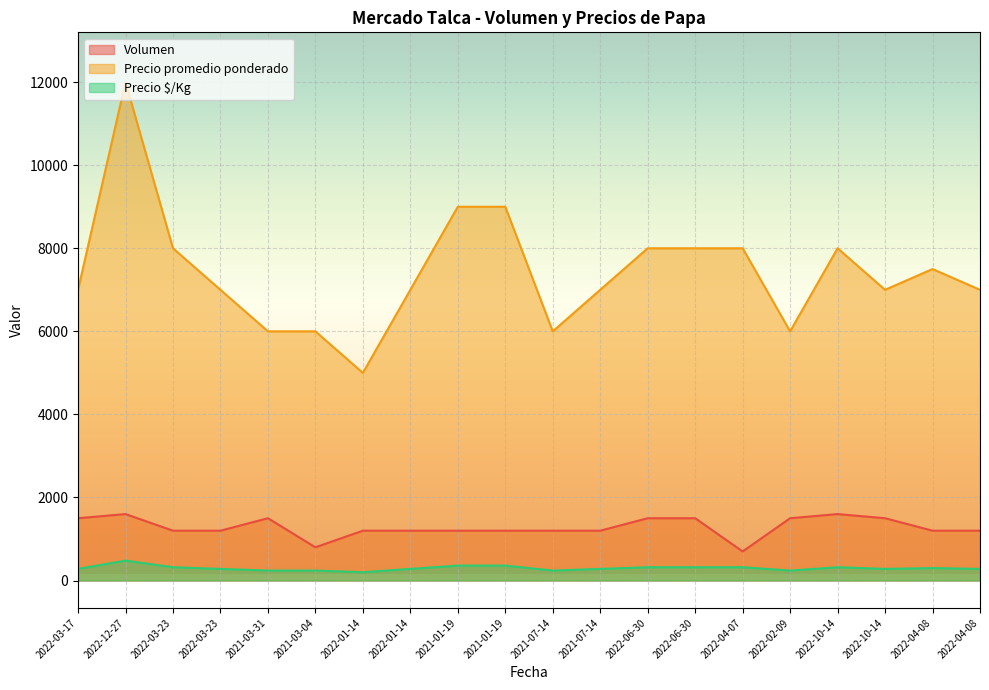

The Precio promedio ponderado series shows 12000 at 2022-12-27. True or false?

True